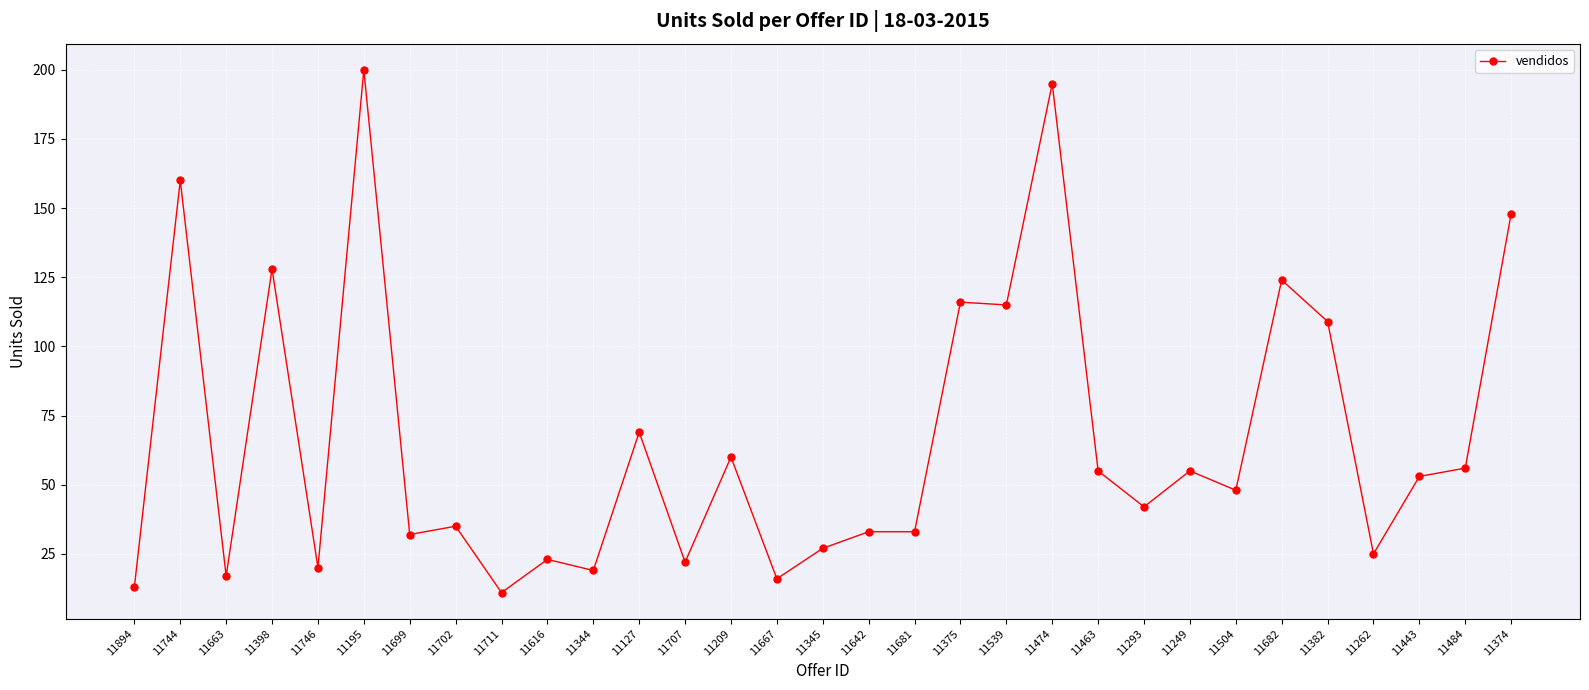

At which category does the data reach its first local valley?

11663